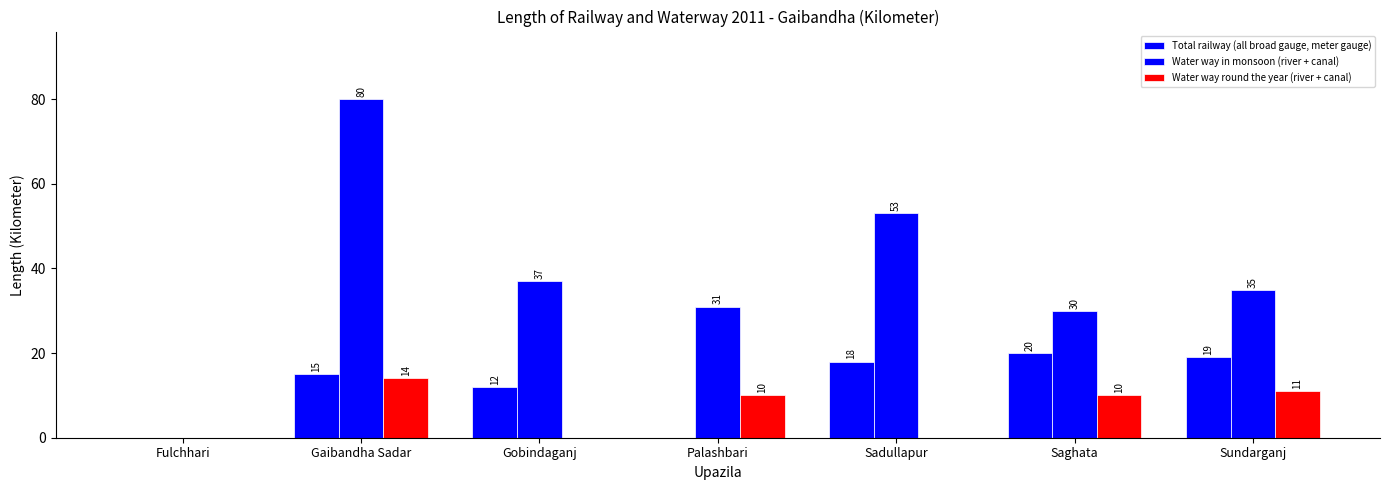

Does the chart contain stacked bars?

No